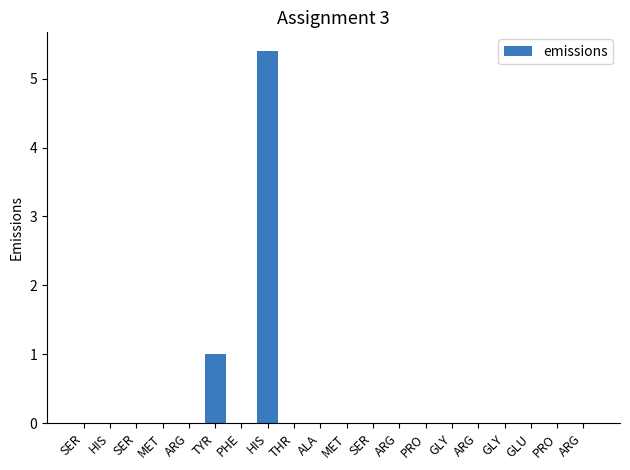

Rank the categories by value from highest to lowest.

HIS, TYR, SER, HIS, SER, MET, ARG, PHE, THR, ALA, MET, SER, ARG, PRO, GLY, ARG, GLY, GLU, PRO, ARG